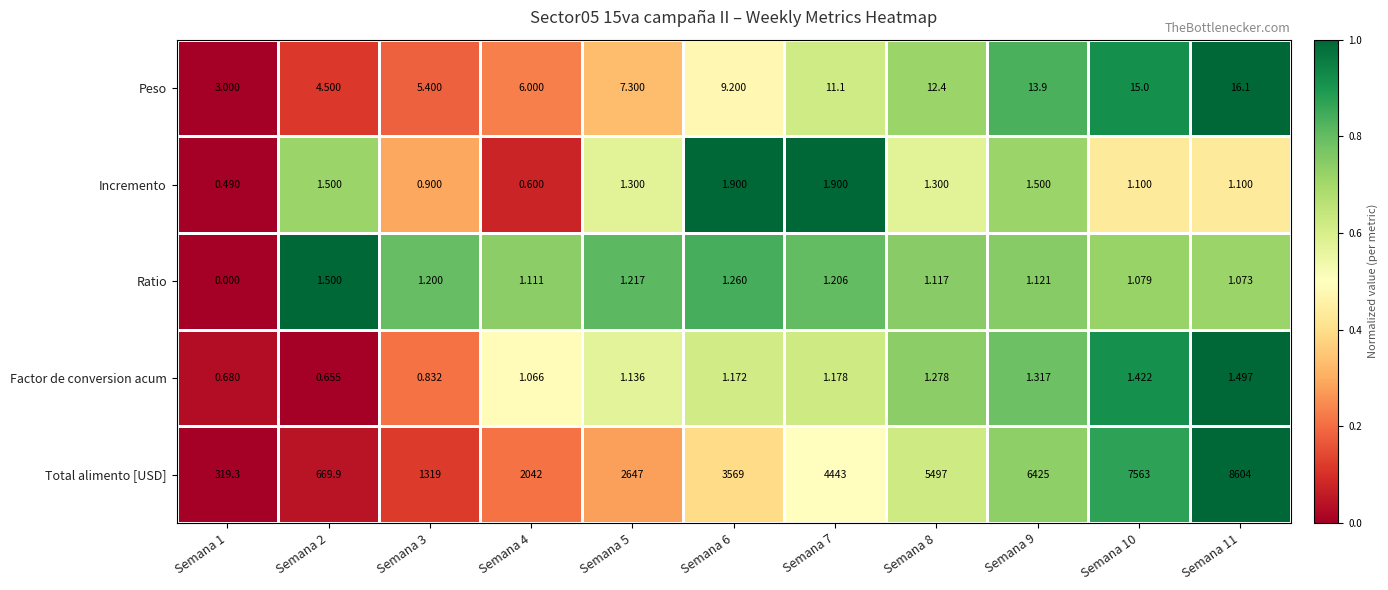

Which series has the widest spread of values?

Total alimento [USD]